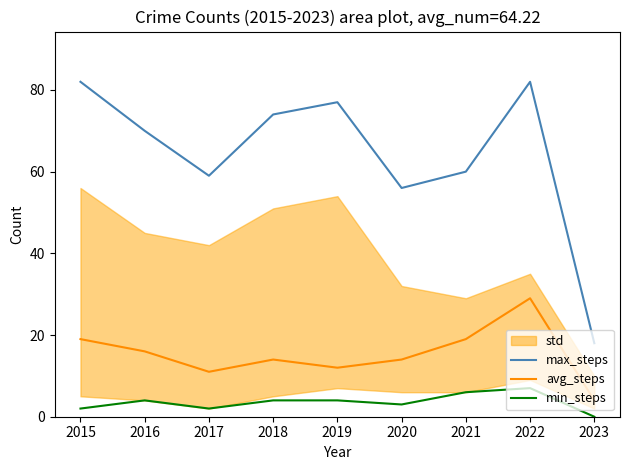

The value of min_steps at 2019 is 2. True or false?

False